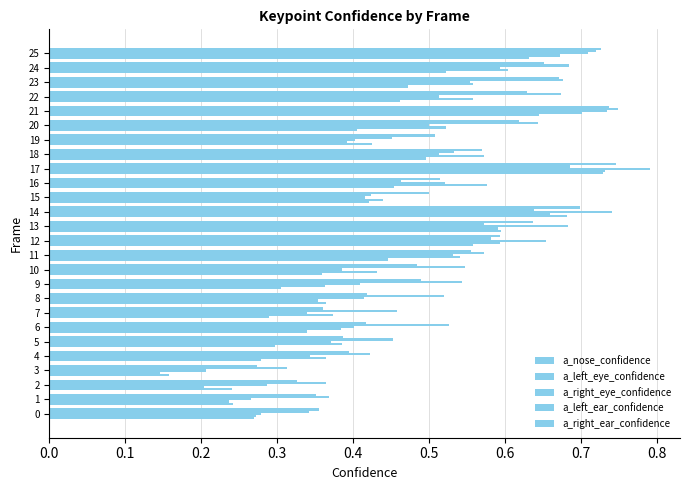

How many distinct data groups are displayed?

5